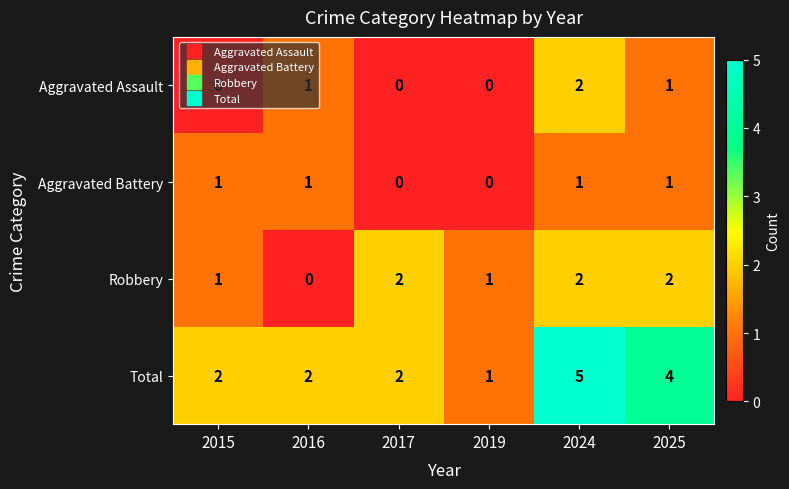

Which series has the largest range (max minus min)?

Total